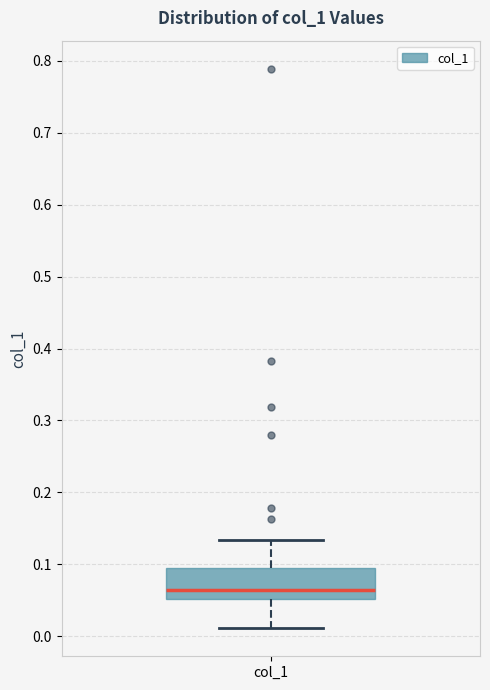

Read this box plot against the y-axis: the position of the median line, the range covered by the box, and the ends of both whiskers. The values are not printed on the chart, so give them approximately, as read against the axis.

median 0.06, box 0.05 to 0.09, whiskers 0.01 to 0.13